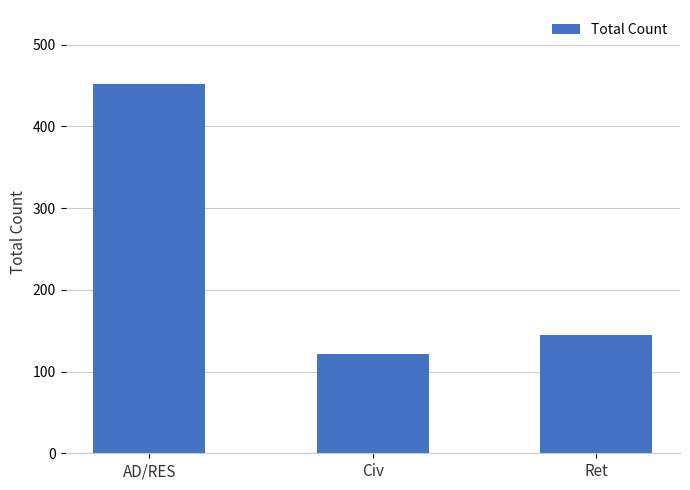

What is the value of the 1st bar from the left?

452